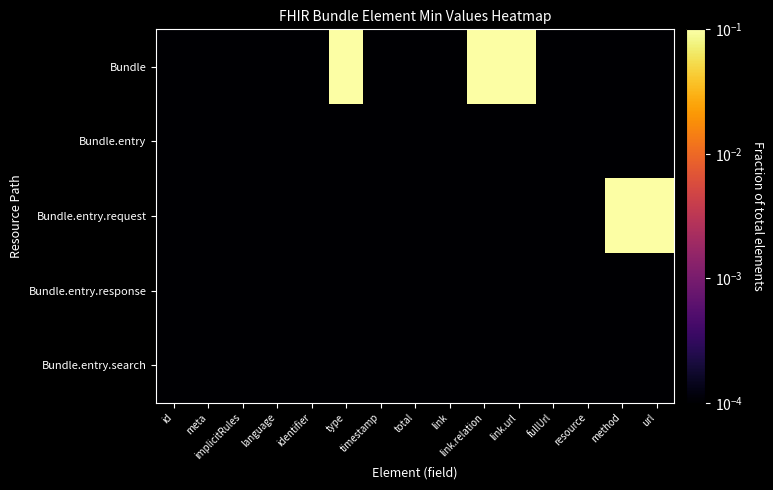

Reading left to right, list all the values displayed in this chart.

Bundle: id=0.0	meta=0.0	implicitRules=0.0	language=0.0	identifier=0.0	type=1.0	timestamp=0.0	total=0.0	link=0.0	link.relation=1.0	link.url=1.0	fullUrl=0.0	resource=0.0	method=0.0	url=0.0
Bundle.entry: id=0.0	meta=0.0	implicitRules=0.0	language=0.0	identifier=0.0	type=0.0	timestamp=0.0	total=0.0	link=0.0	link.relation=0.0	link.url=0.0	fullUrl=0.0	resource=0.0	method=0.0	url=0.0
Bundle.entry.request: id=0.0	meta=0.0	implicitRules=0.0	language=0.0	identifier=0.0	type=0.0	timestamp=0.0	total=0.0	link=0.0	link.relation=0.0	link.url=0.0	fullUrl=0.0	resource=0.0	method=1.0	url=1.0
Bundle.entry.response: id=0.0	meta=0.0	implicitRules=0.0	language=0.0	identifier=0.0	type=0.0	timestamp=0.0	total=0.0	link=0.0	link.relation=0.0	link.url=0.0	fullUrl=0.0	resource=0.0	method=0.0	url=0.0
Bundle.entry.search: id=0.0	meta=0.0	implicitRules=0.0	language=0.0	identifier=0.0	type=0.0	timestamp=0.0	total=0.0	link=0.0	link.relation=0.0	link.url=0.0	fullUrl=0.0	resource=0.0	method=0.0	url=0.0